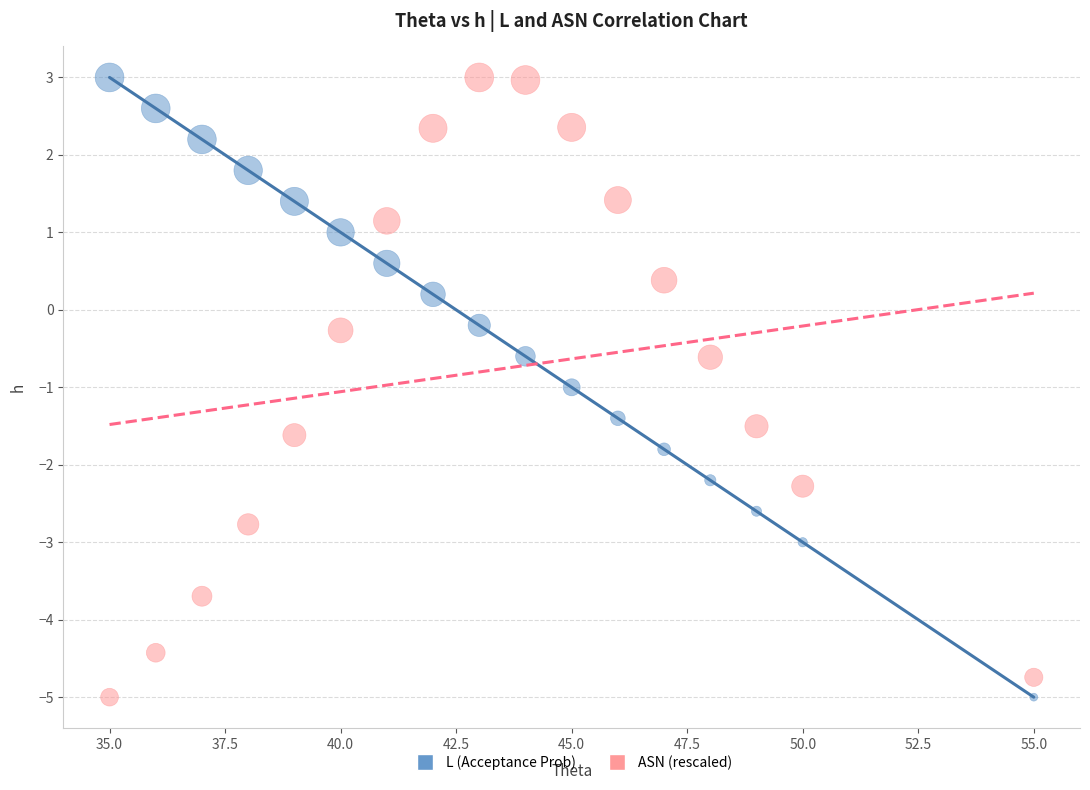

Across all data points, what is the range of X values (max minus min)?

20.0